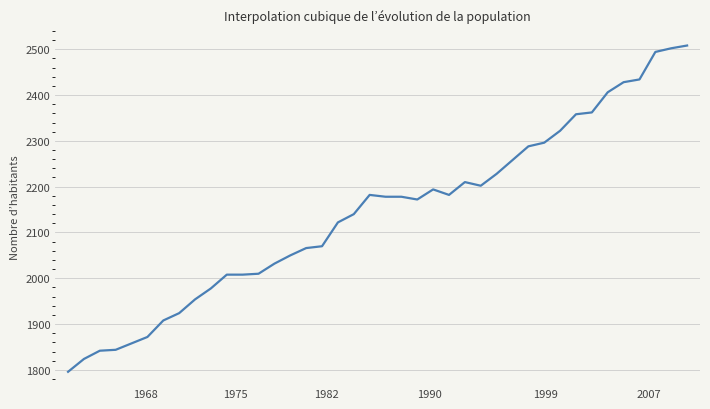

What is the difference between the maximum and minimum values?

712